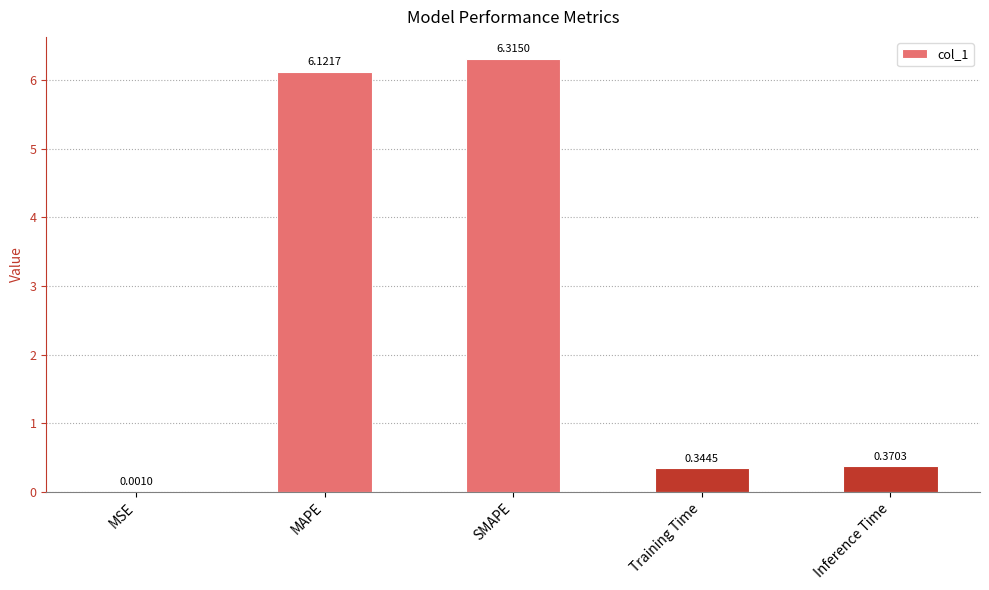

Between MAPE and Training Time, which is larger?

MAPE